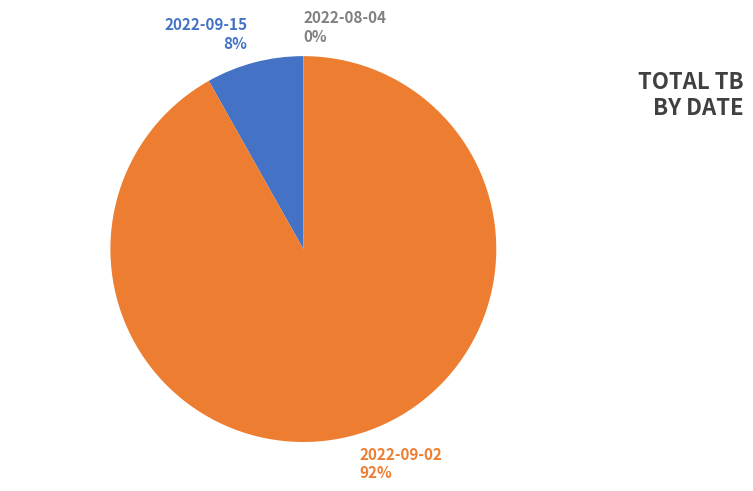

Between 2022-09-15 8% and 2022-09-02 92%, which is larger?

2022-09-02 92%